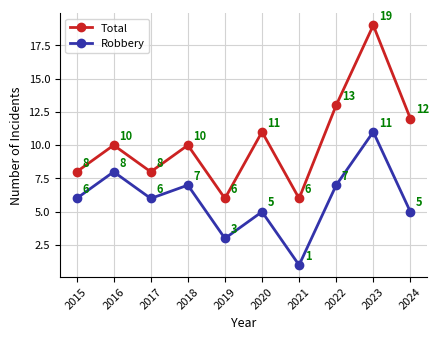

True or false: Robbery and Total cross at least once.

False